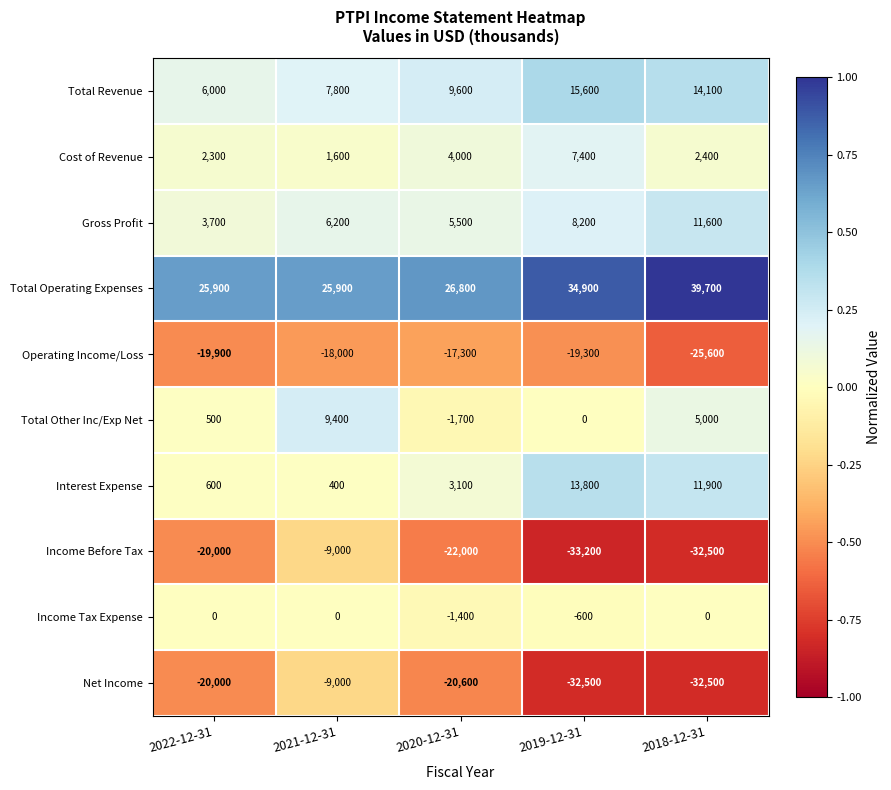

What is the smallest value displayed?

-33200